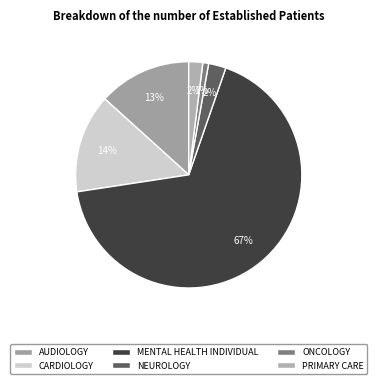

The MENTAL HEALTH INDIVIDUAL slice represents 72% of the pie. True or false?

False